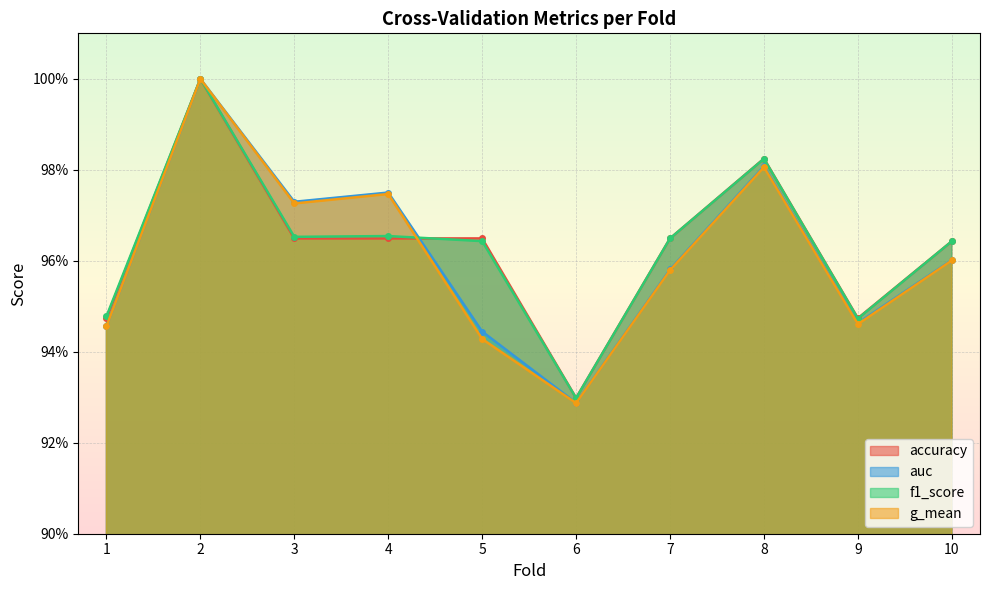

At which label does g_mean reach its peak?

2